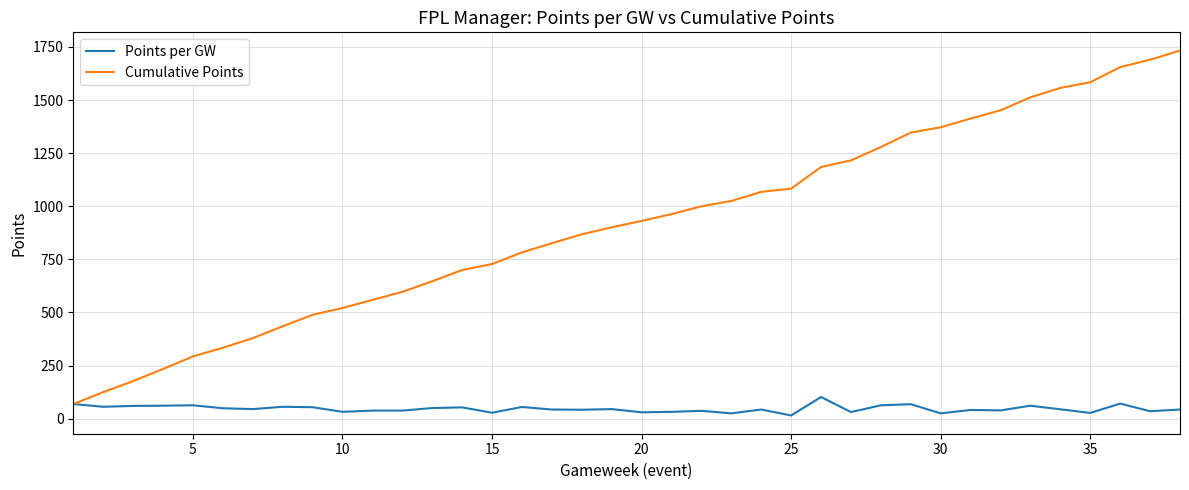

List the series in order of their peak value, lowest first.

Points per GW, Cumulative Points